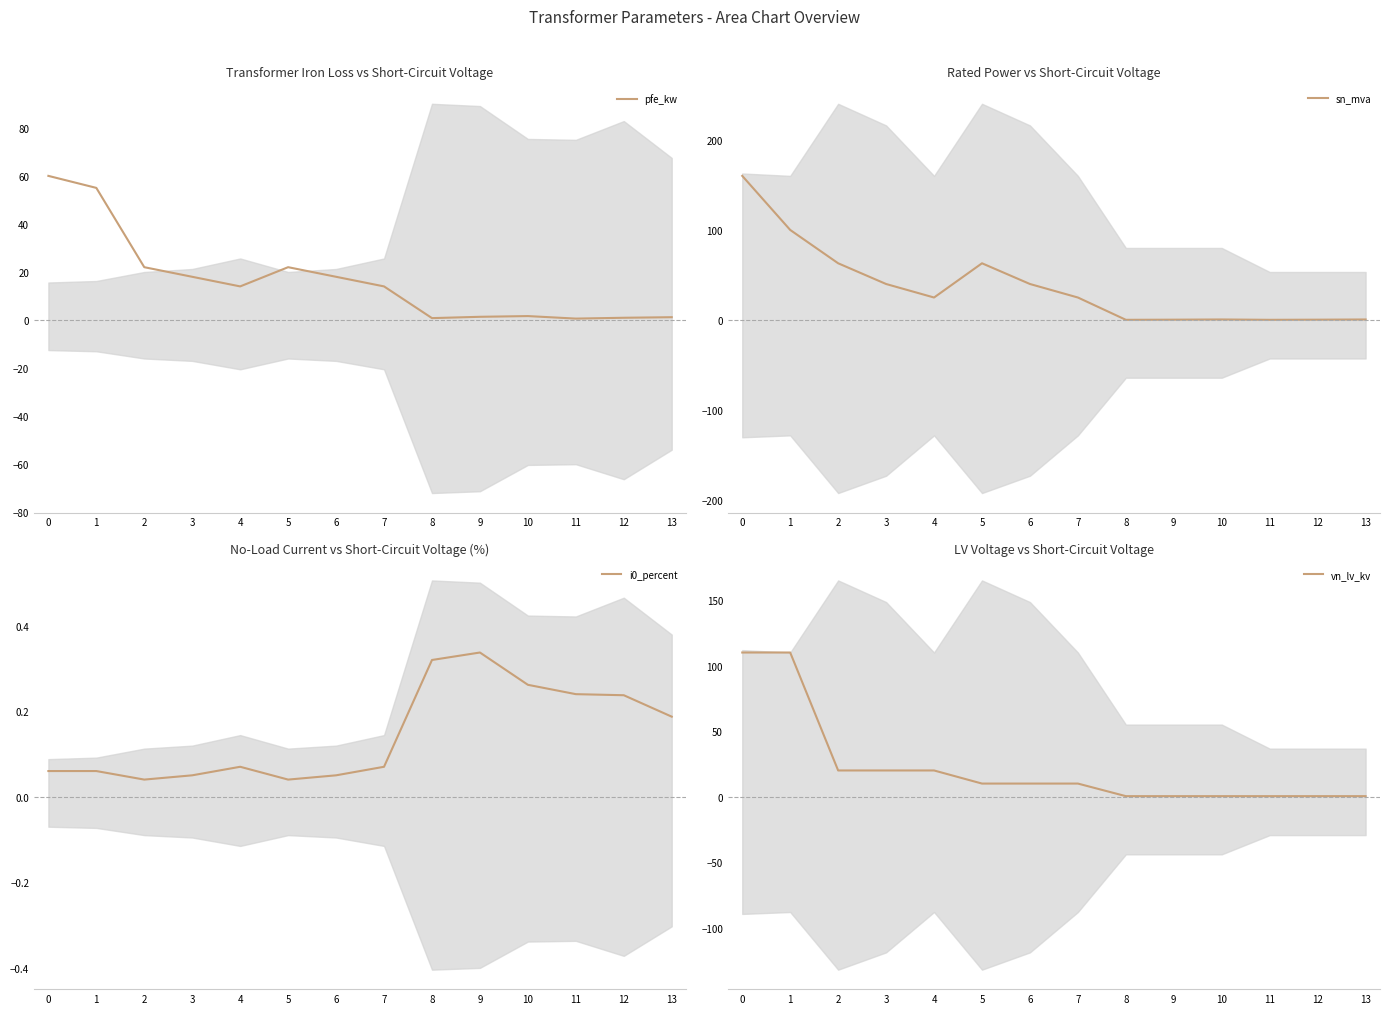

What is the greatest value displayed?

160.0